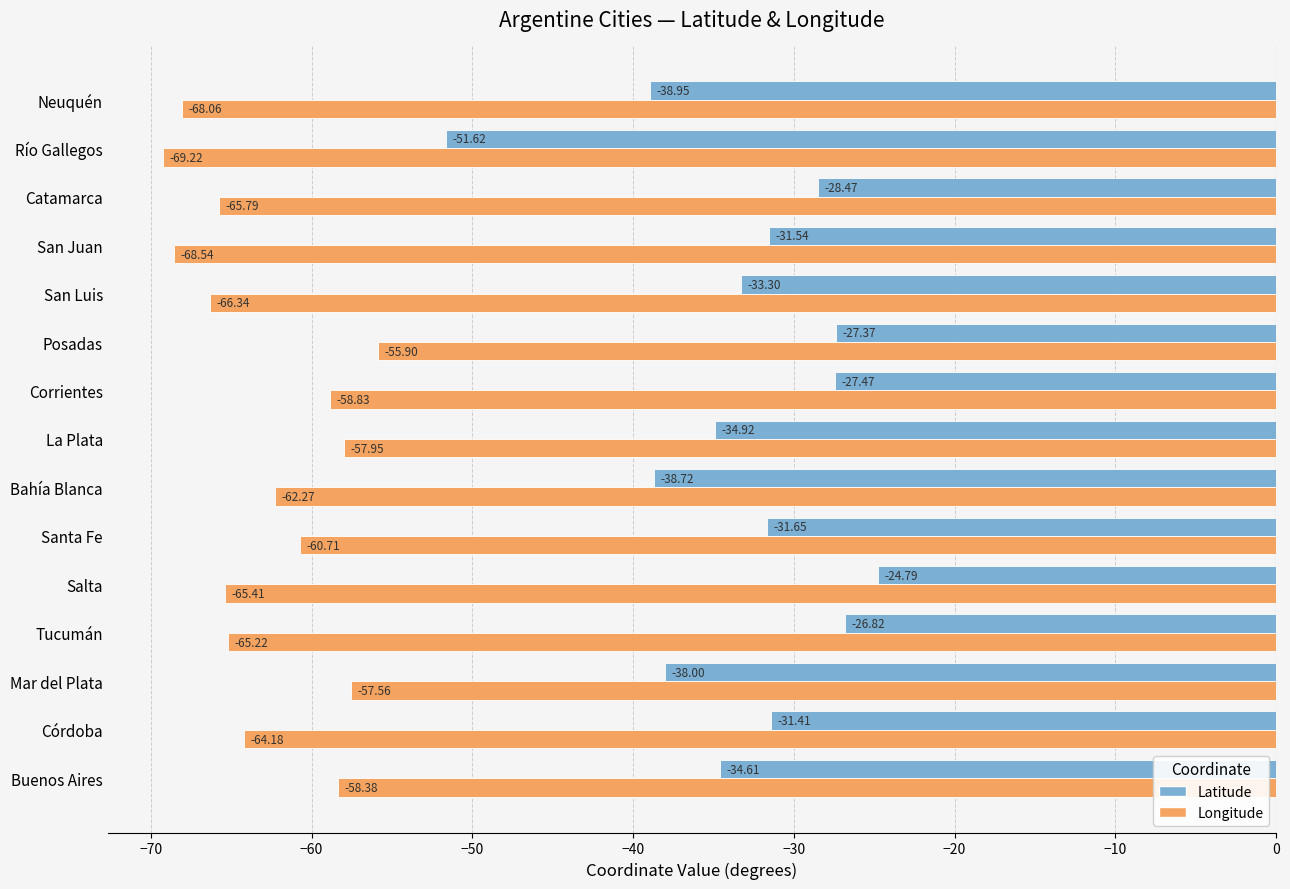

Which series has the largest total across all categories?

Latitude